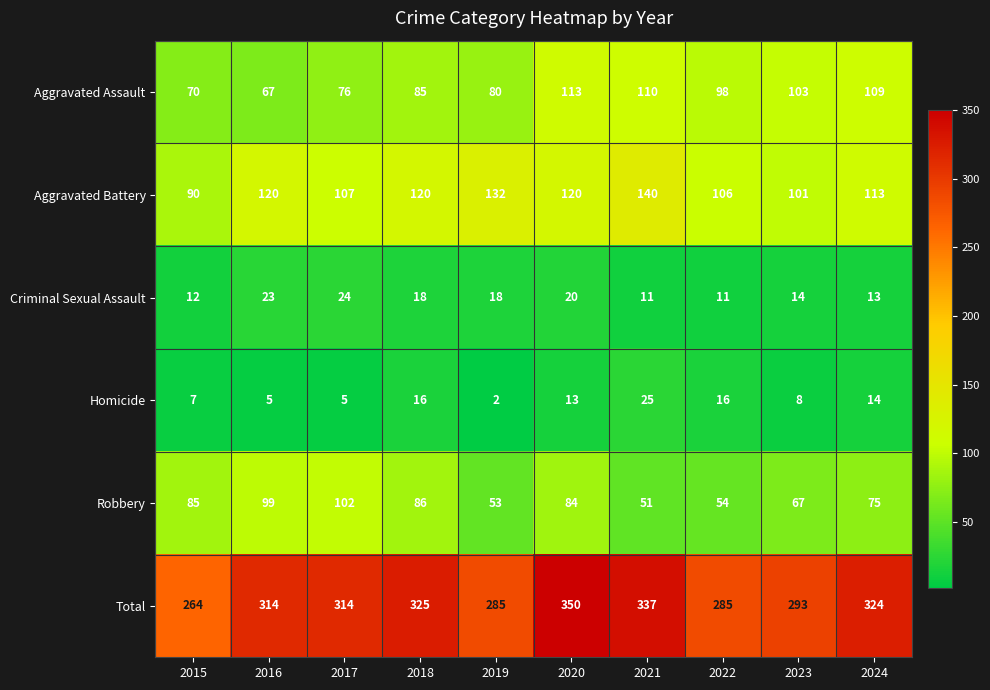

At 2023, list the series in order from smallest to largest.

Homicide, Criminal Sexual Assault, Robbery, Aggravated Battery, Aggravated Assault, Total